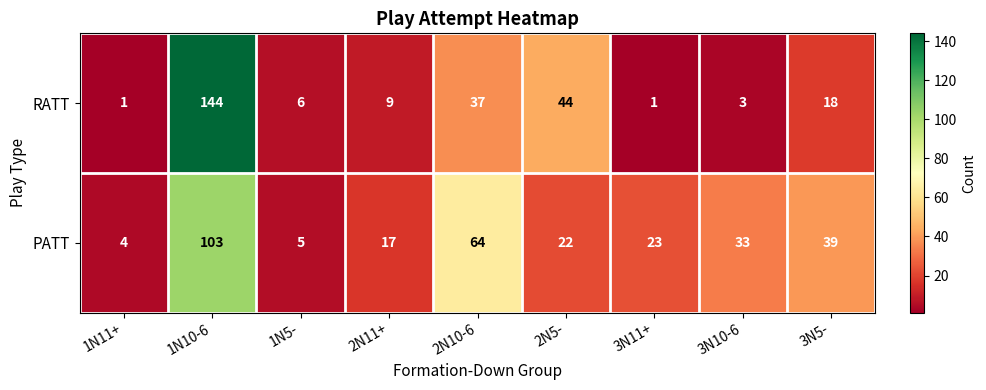

Where is RATT nearest to the value 72?

2N5-